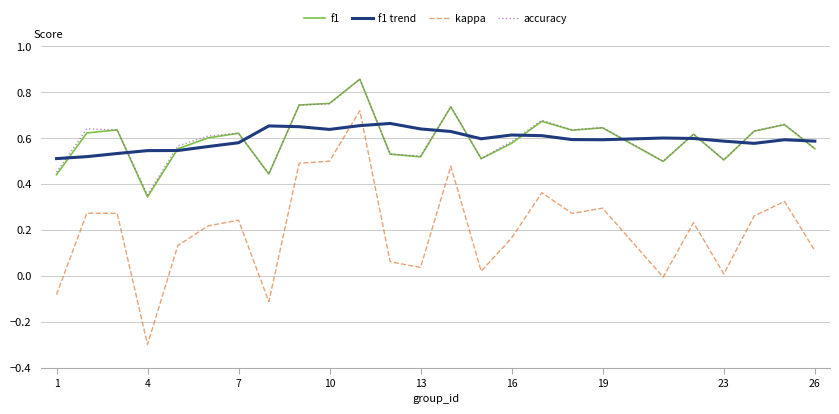

Which series has the largest range (max minus min)?

kappa